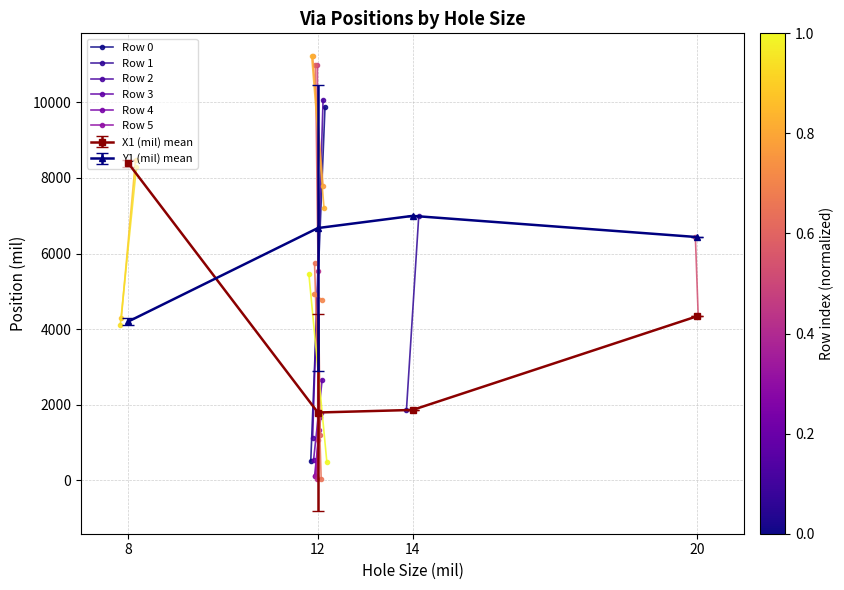

What is the value of the Y1 (mil) mean point at the 2nd from the left?

6673.3